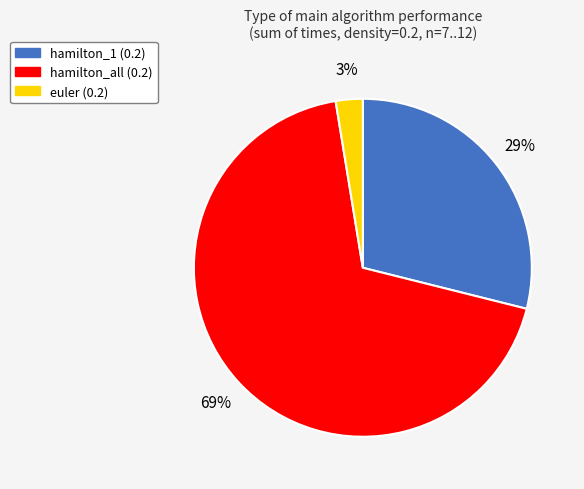

Is euler (0.2) the majority of the pie?

No